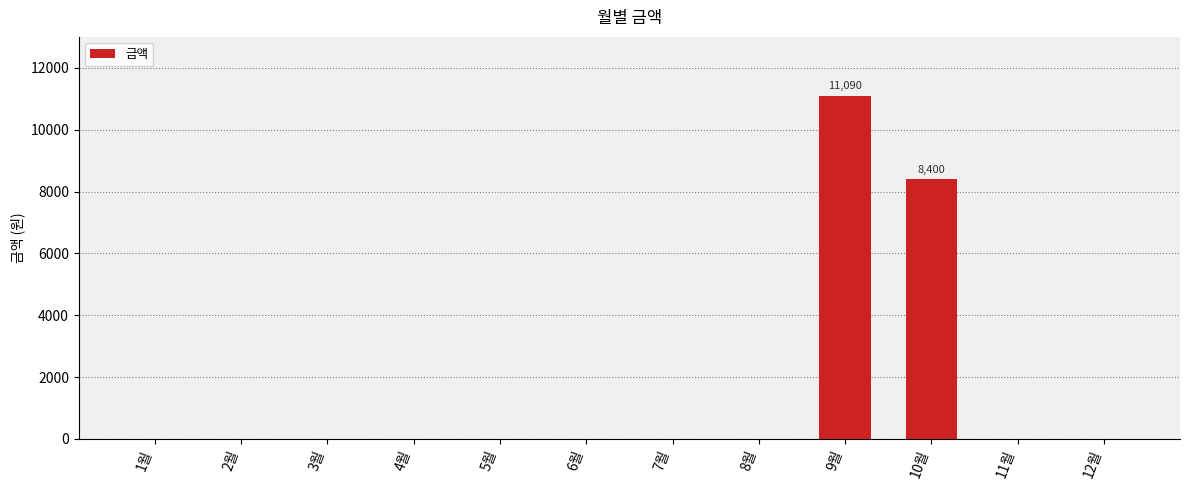

What is the average value?

1624